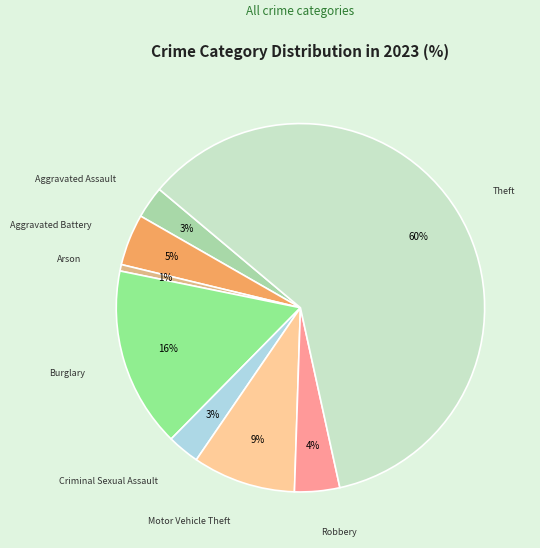

To the nearest percent, what portion does Aggravated Battery represent?

5%